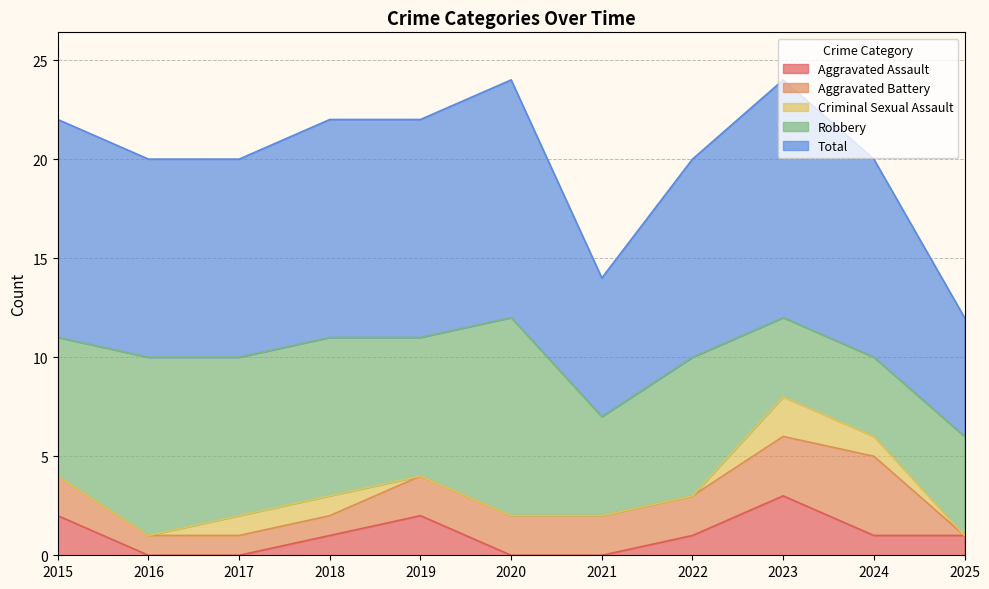

At 2025, list the series in order from smallest to largest.

Aggravated Battery, Criminal Sexual Assault, Aggravated Assault, Robbery, Total